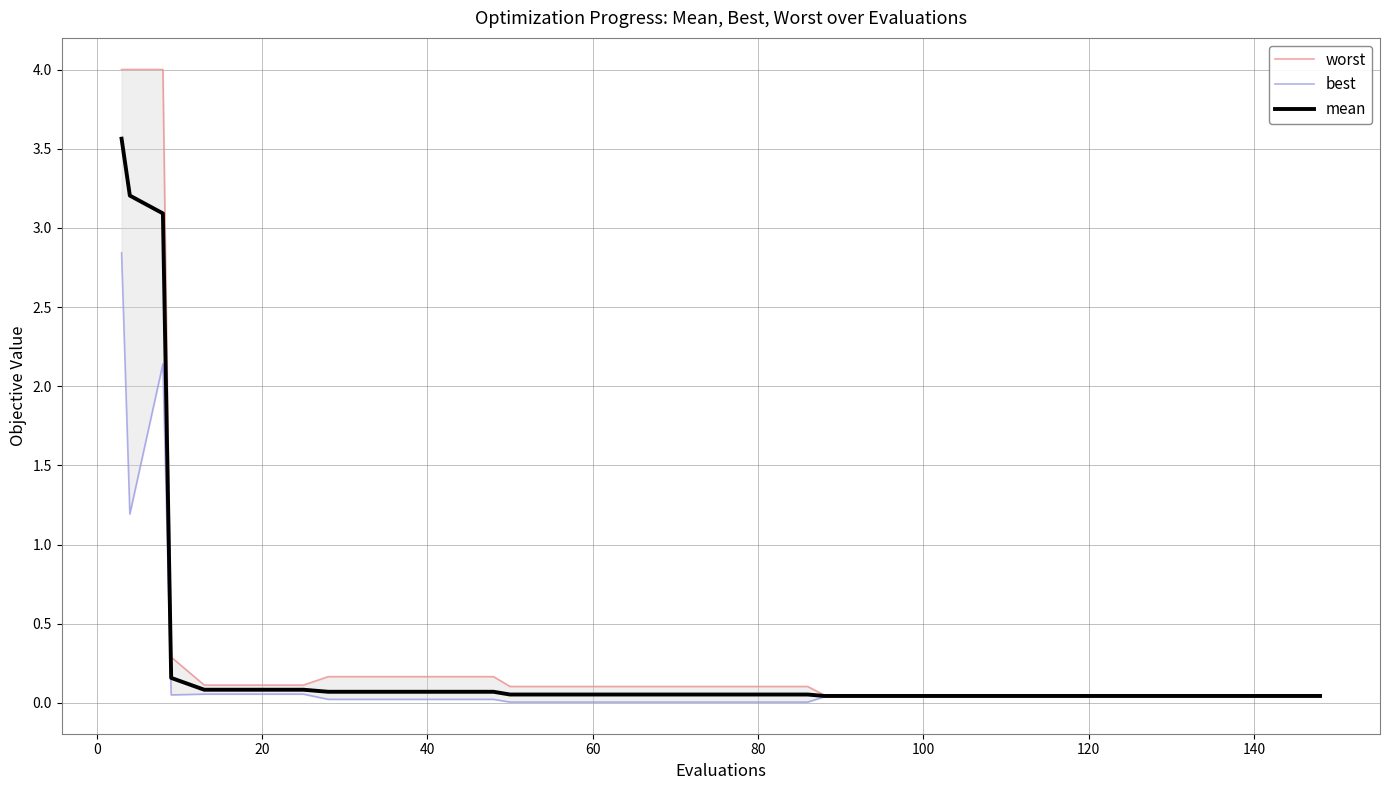

True or false: best and worst cross at least once.

False